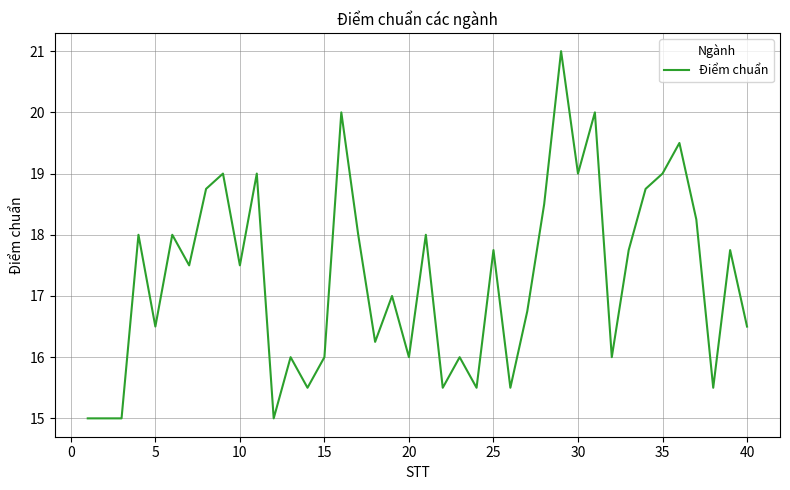

What is the difference between the maximum and minimum values?

6.0